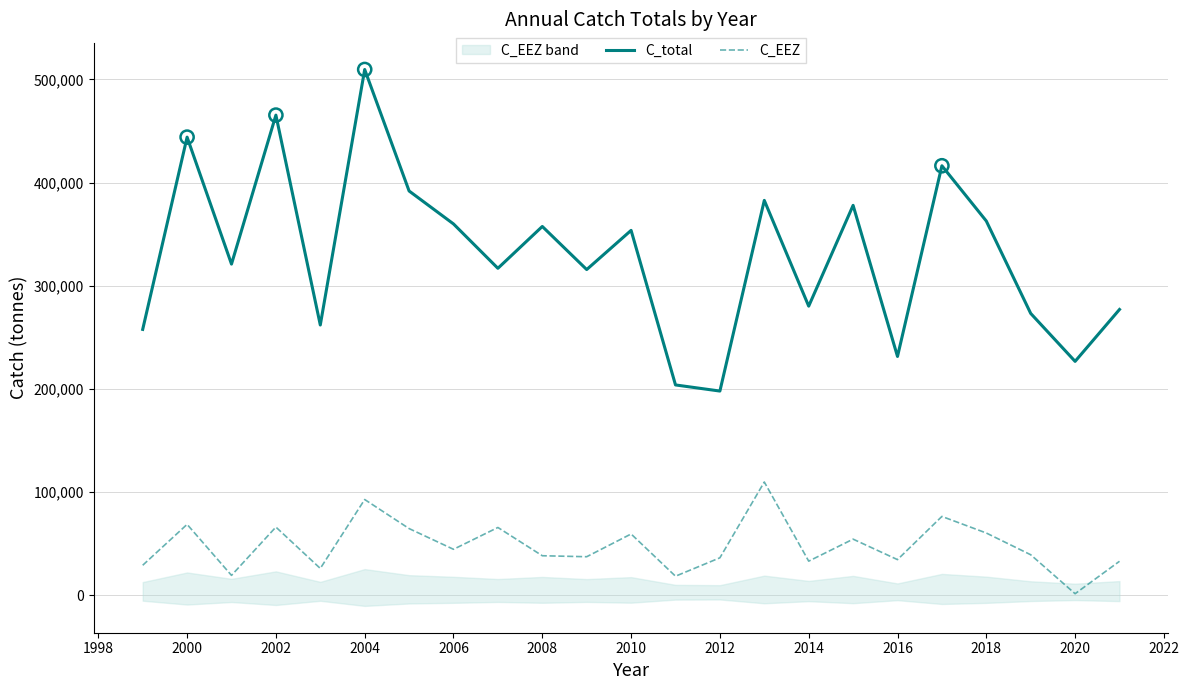

Which series contains the lowest Y value?

C_EEZ